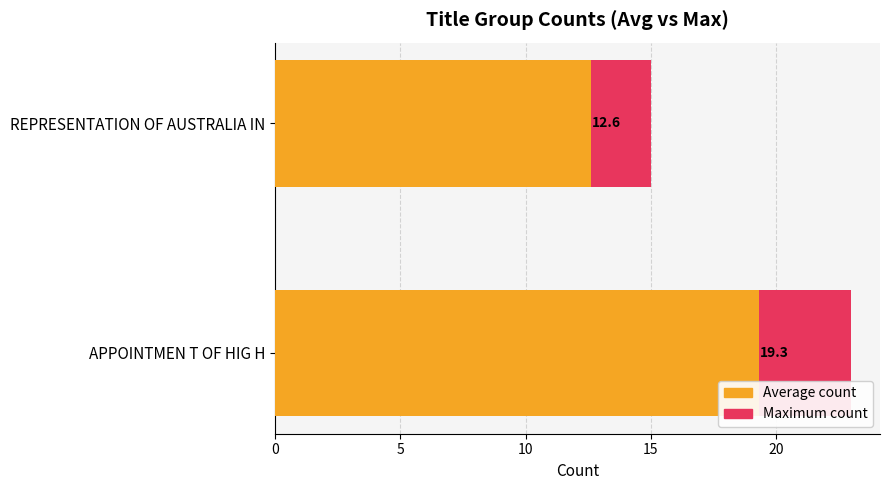

Rank the series by their maximum value, from highest to lowest.

Maximum count, Average count